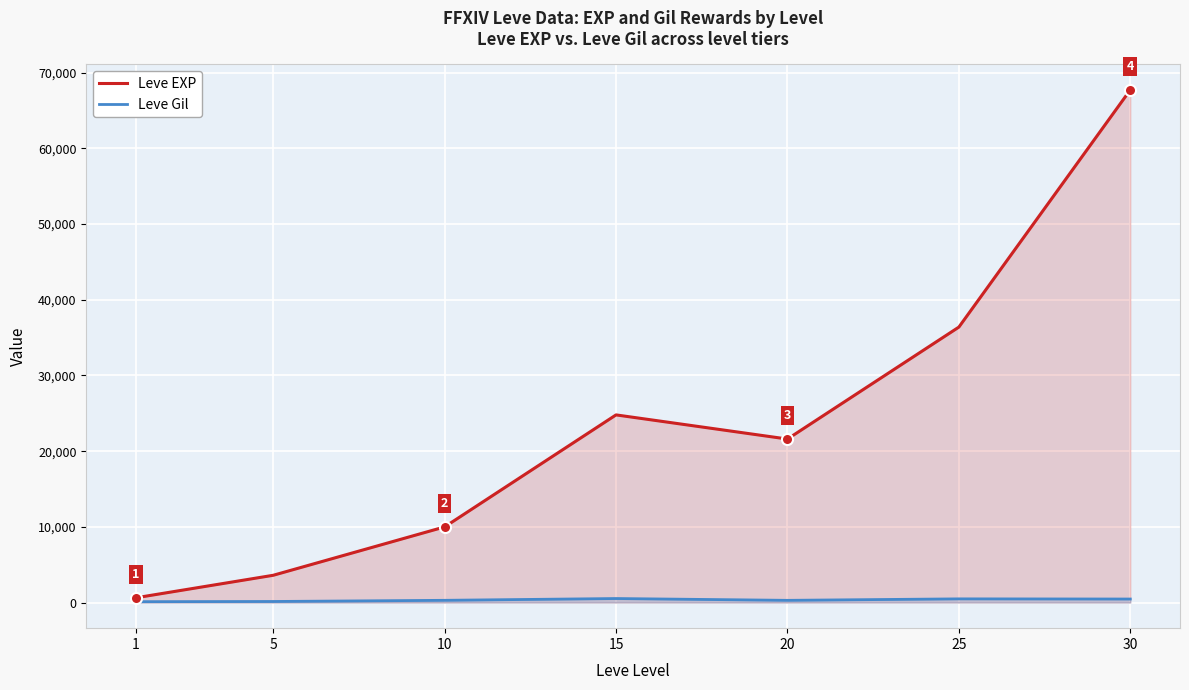

What is the value of the Leve EXP point at the 4th from the left?

24790